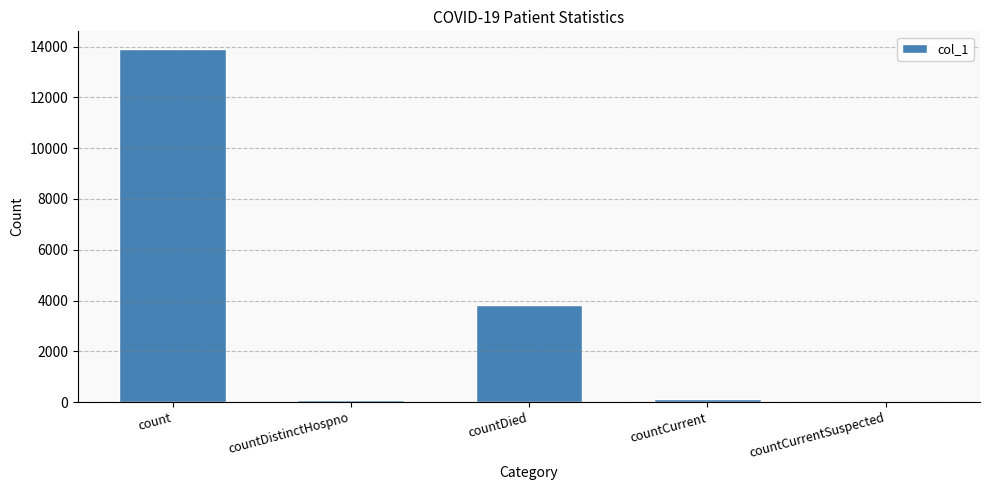

At which category does the chart reach its peak across all series?

count